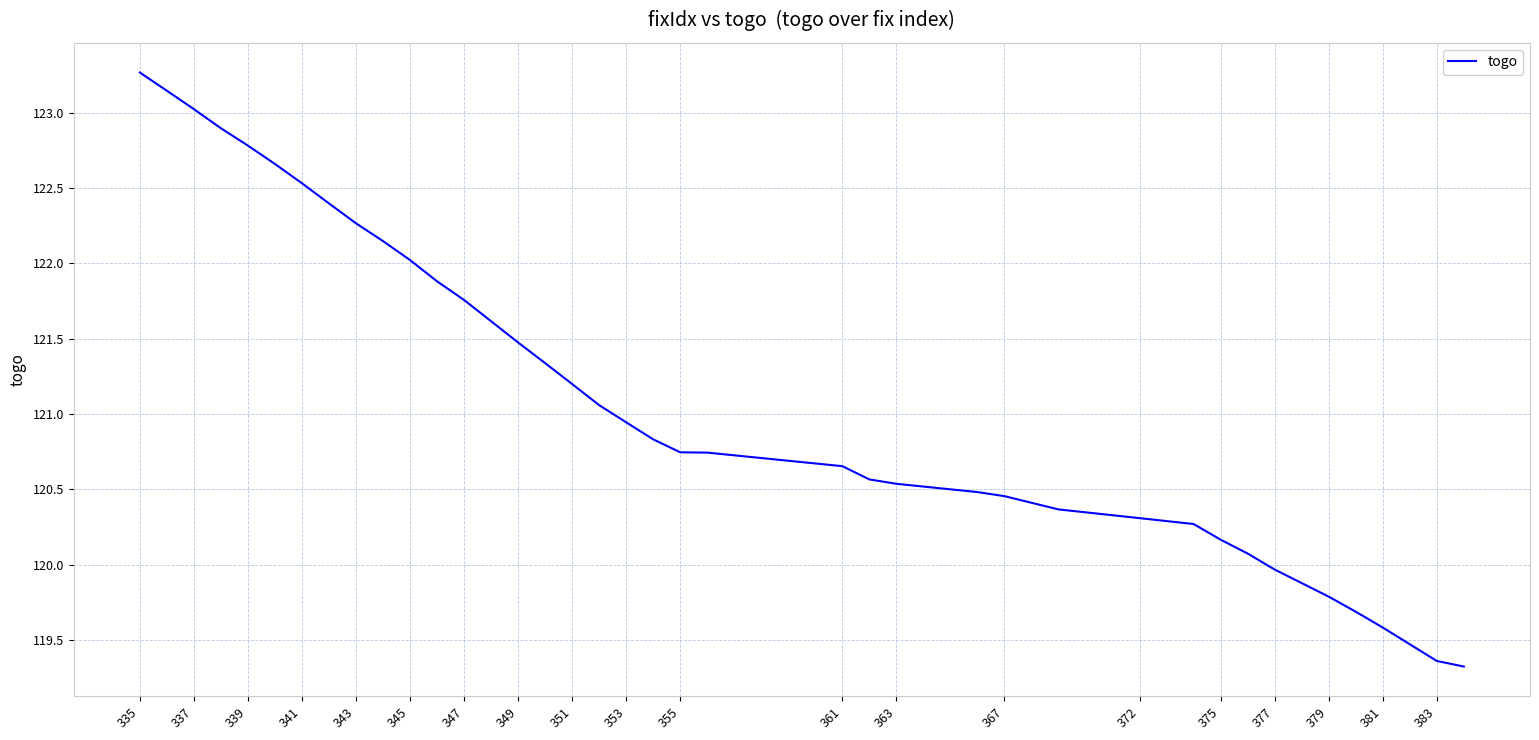

What is the greatest value displayed?

123.3